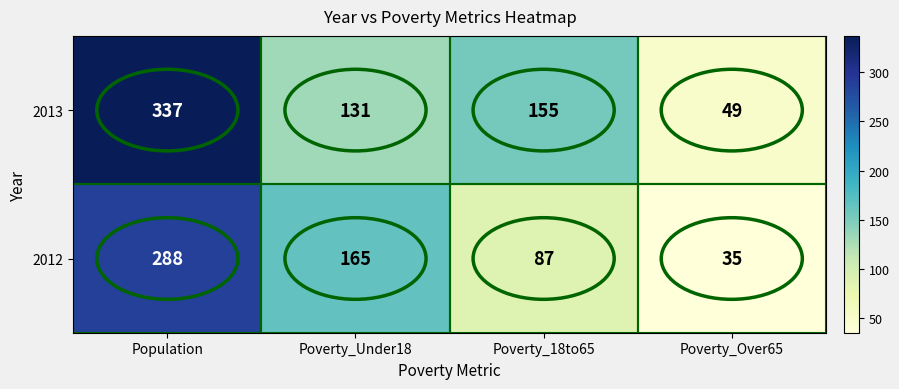

What is the spread (max minus min) of values at Poverty_Over65?

14